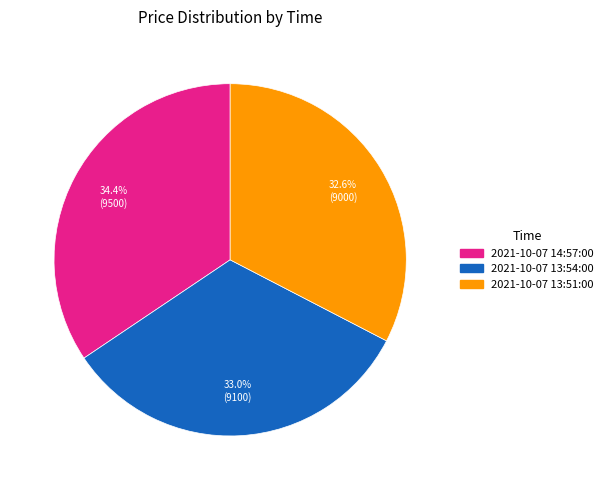

The 2021-10-07 13:54:00 slice represents 33% of the pie. True or false?

True